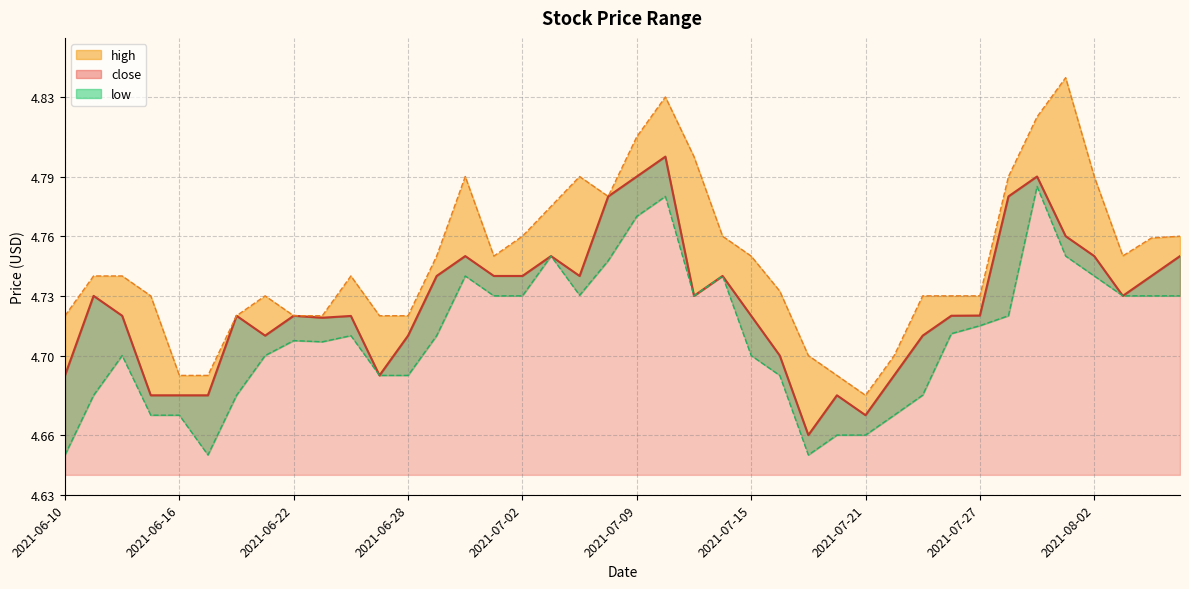

What is the label of the 17th point from the right?

2021-07-14